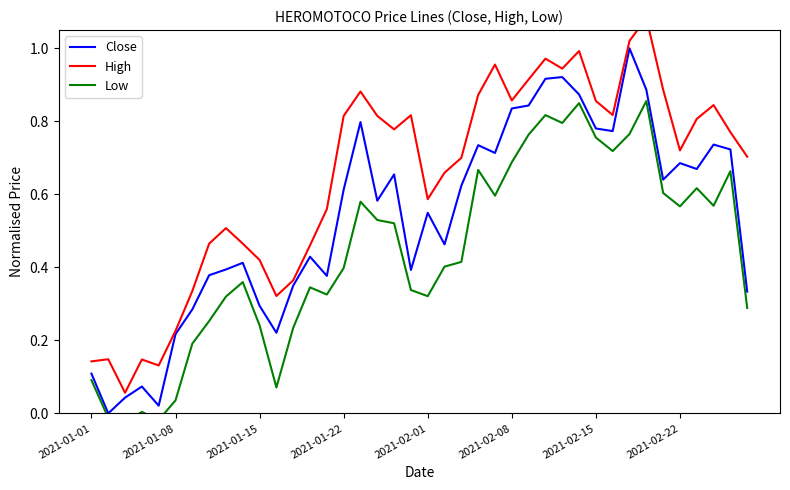

Rank the series at 18 from lowest to highest value.

Low, Close, High